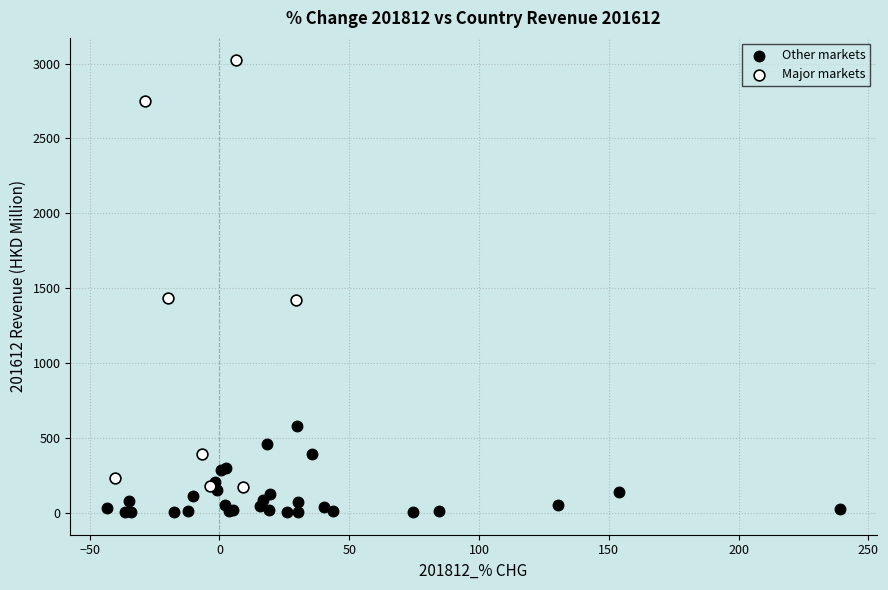

Which series contains the highest Y value?

Major markets